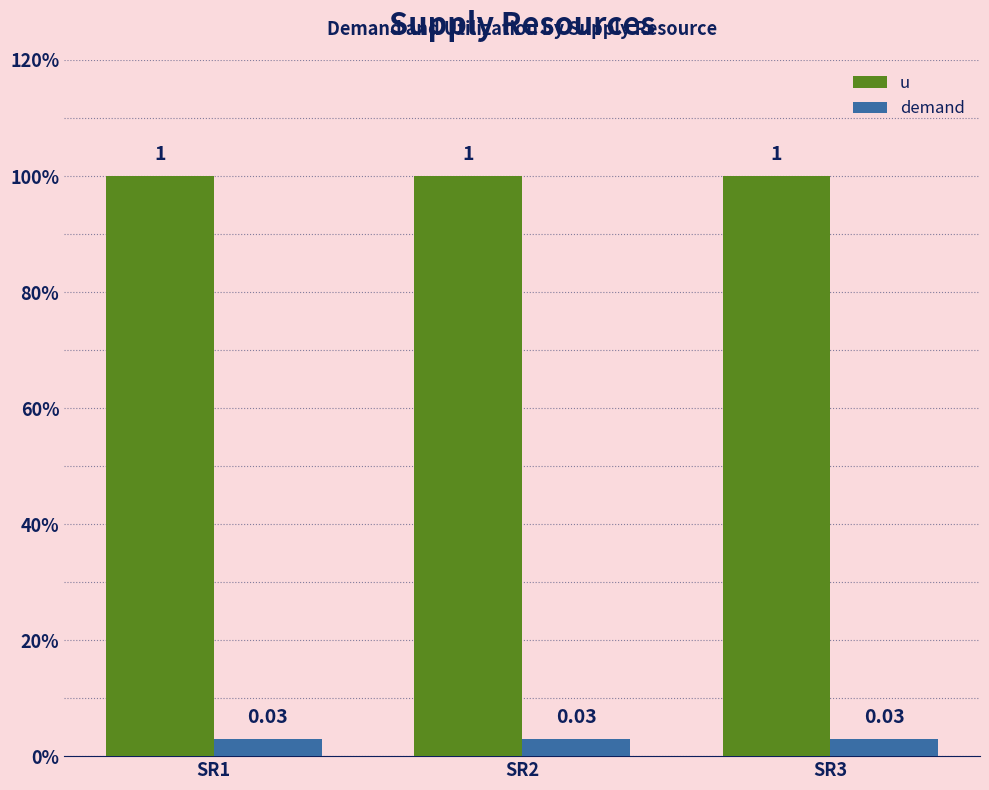

Are the bars grouped side by side (vs. stacked)?

Yes